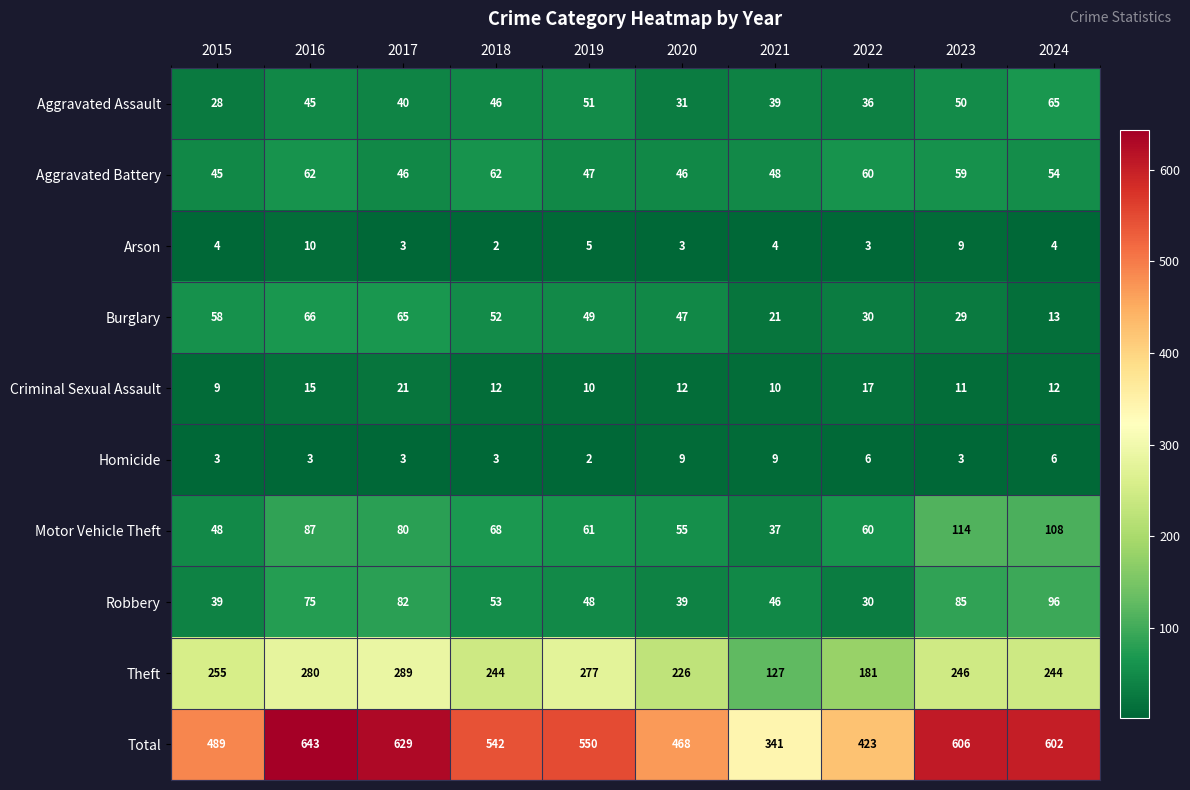

Where does the Motor Vehicle Theft series first go above 68?

2016